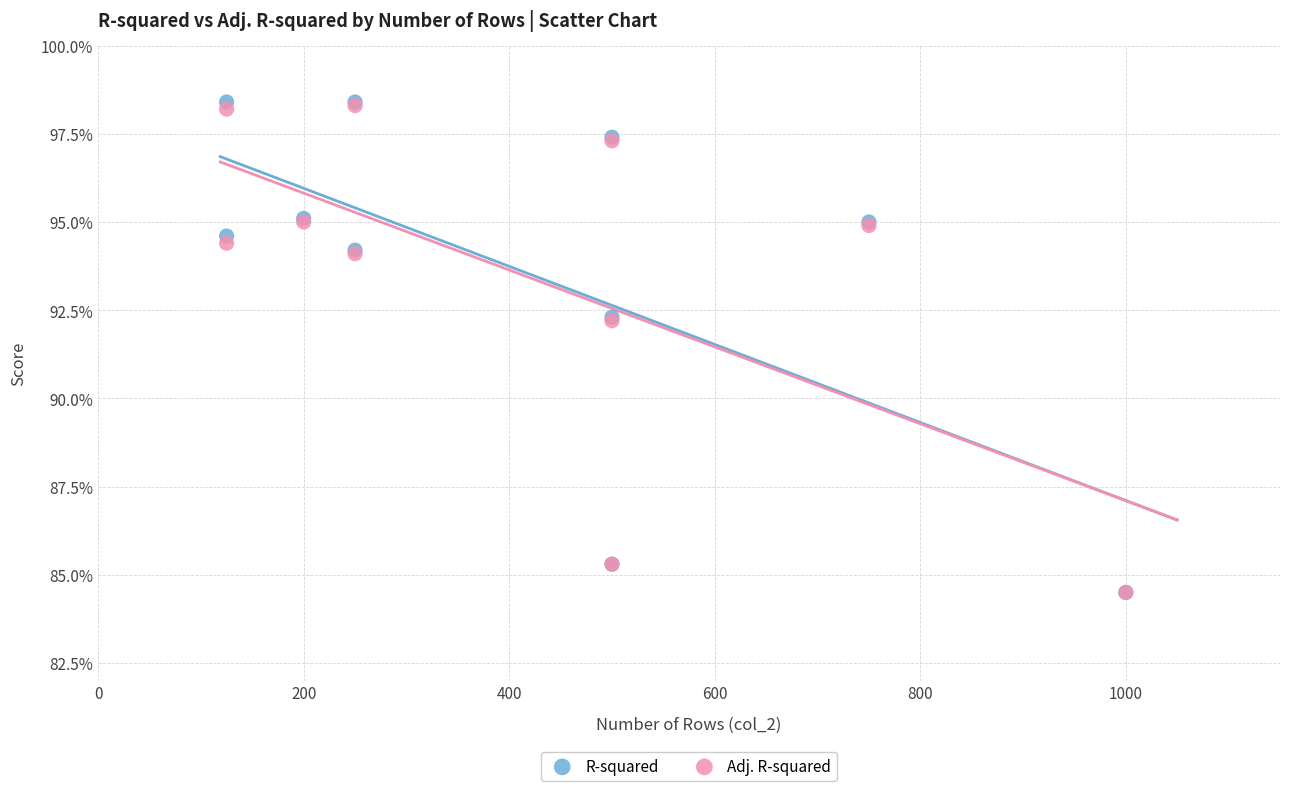

What are all the series names shown in the legend?

R-squared, Adj. R-squared